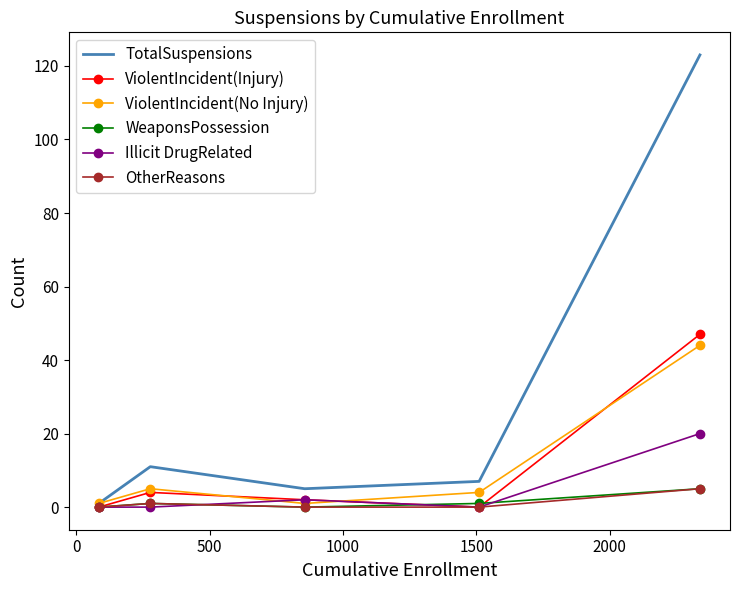

Which series has the largest total across all categories?

TotalSuspensions